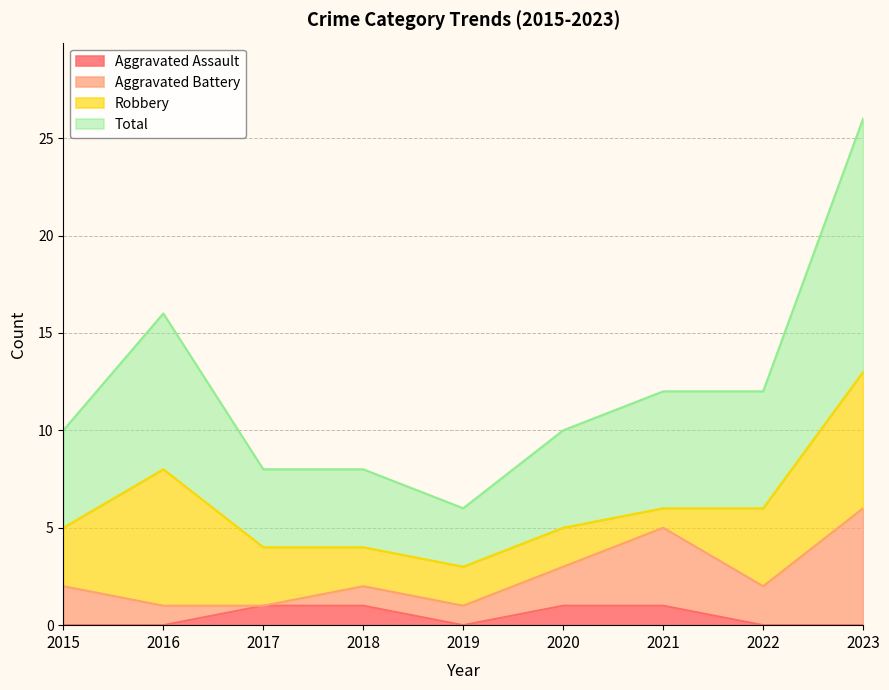

How many Aggravated Assault values are between 0 and 1?

9